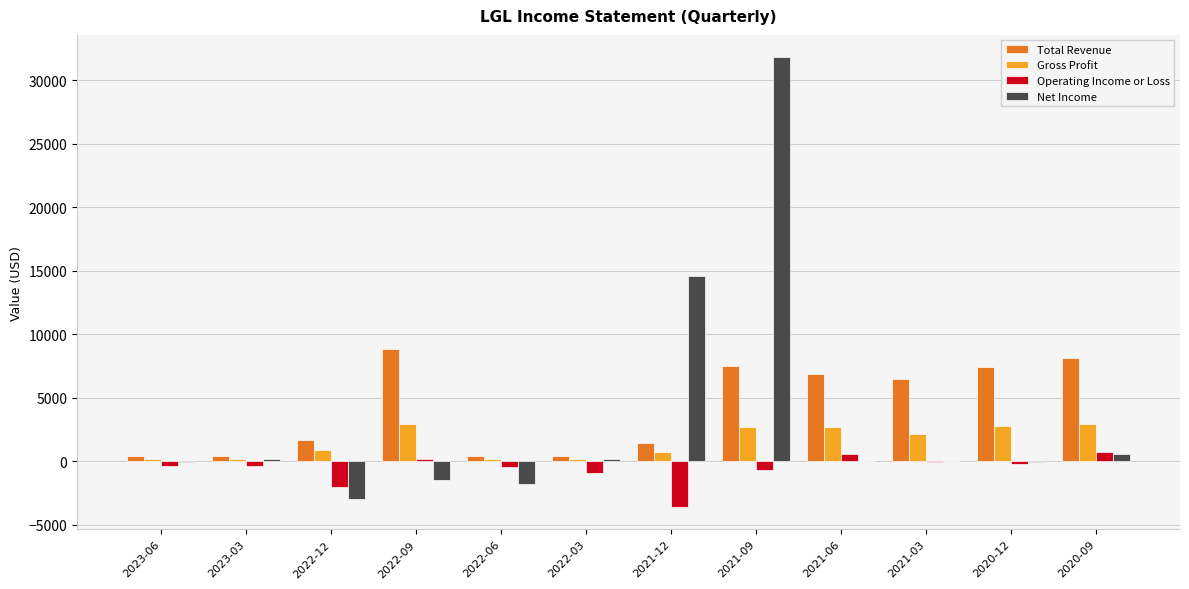

Is the value of Gross Profit at 2021-06 greater than the value of Total Revenue at 2023-06?

Yes